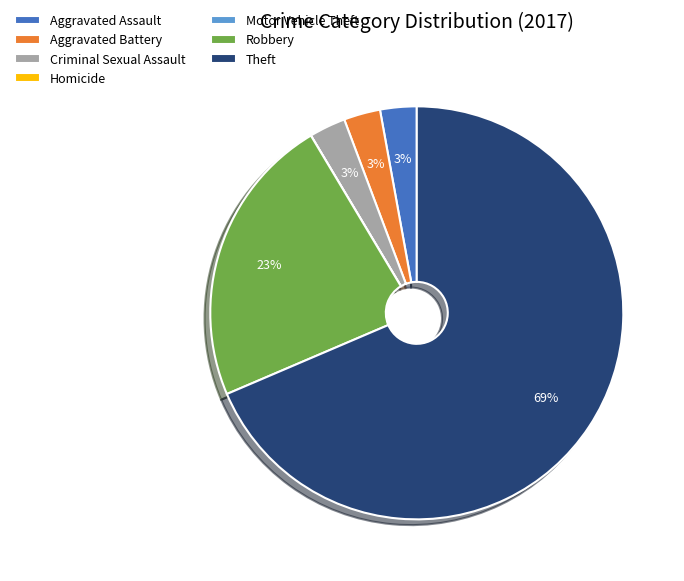

To the nearest percent, what is the average slice percentage?

14%